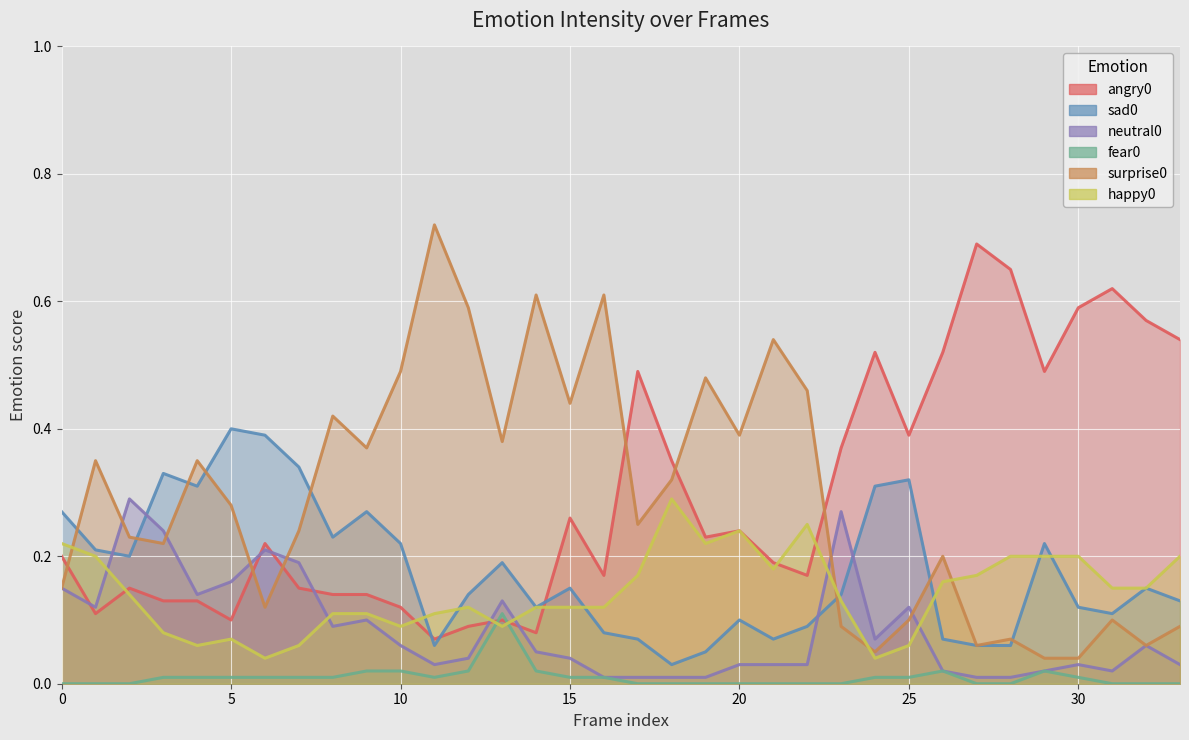

How many interior local peaks does the neutral0 series have?

8